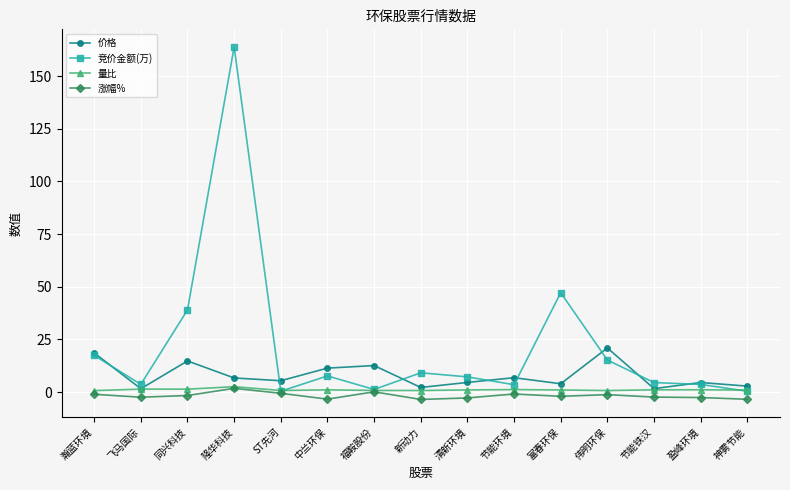

Which series has the widest spread of values?

竞价金额(万)